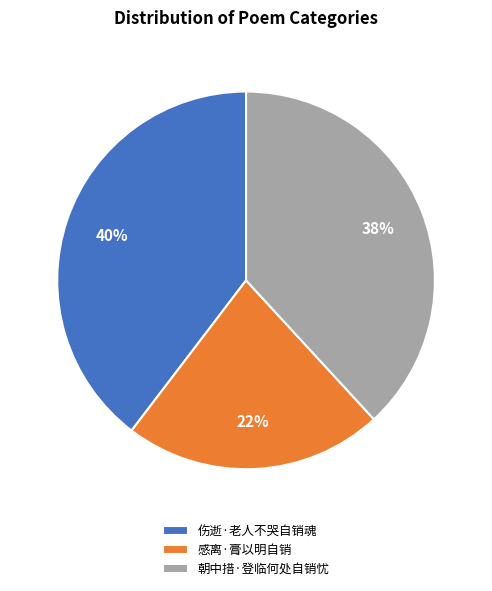

Rank the categories by value from highest to lowest.

伤逝·老人不哭自销魂, 朝中措·登临何处自销忧, 感离·膏以明自销